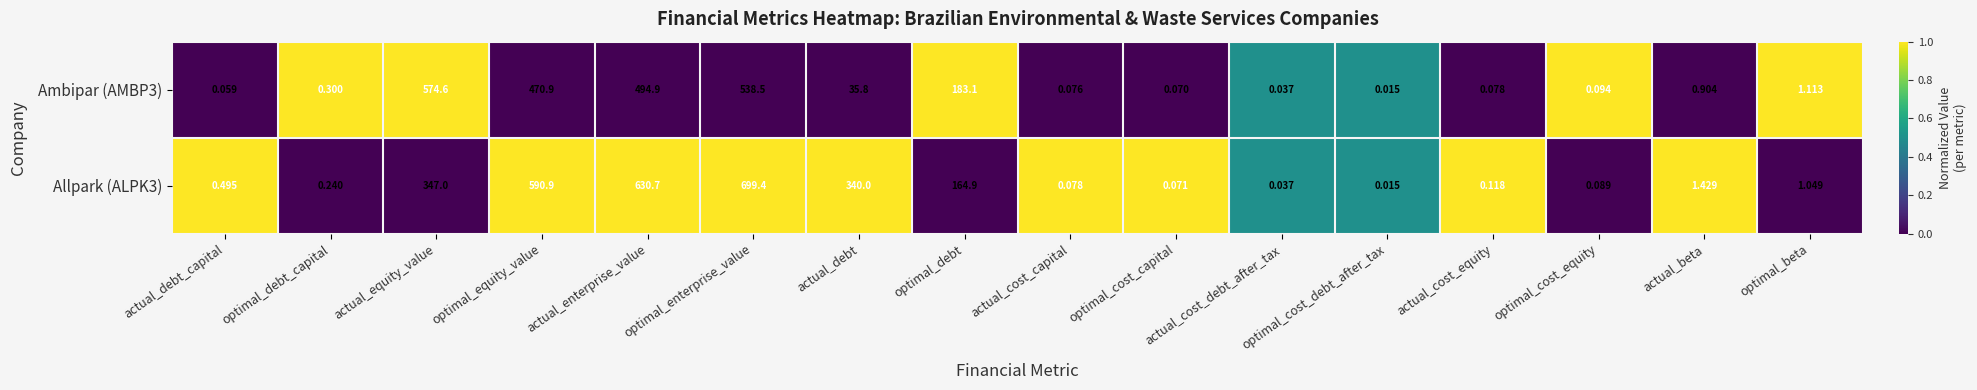

Which category has the highest value across all series?

optimal_enterprise_value